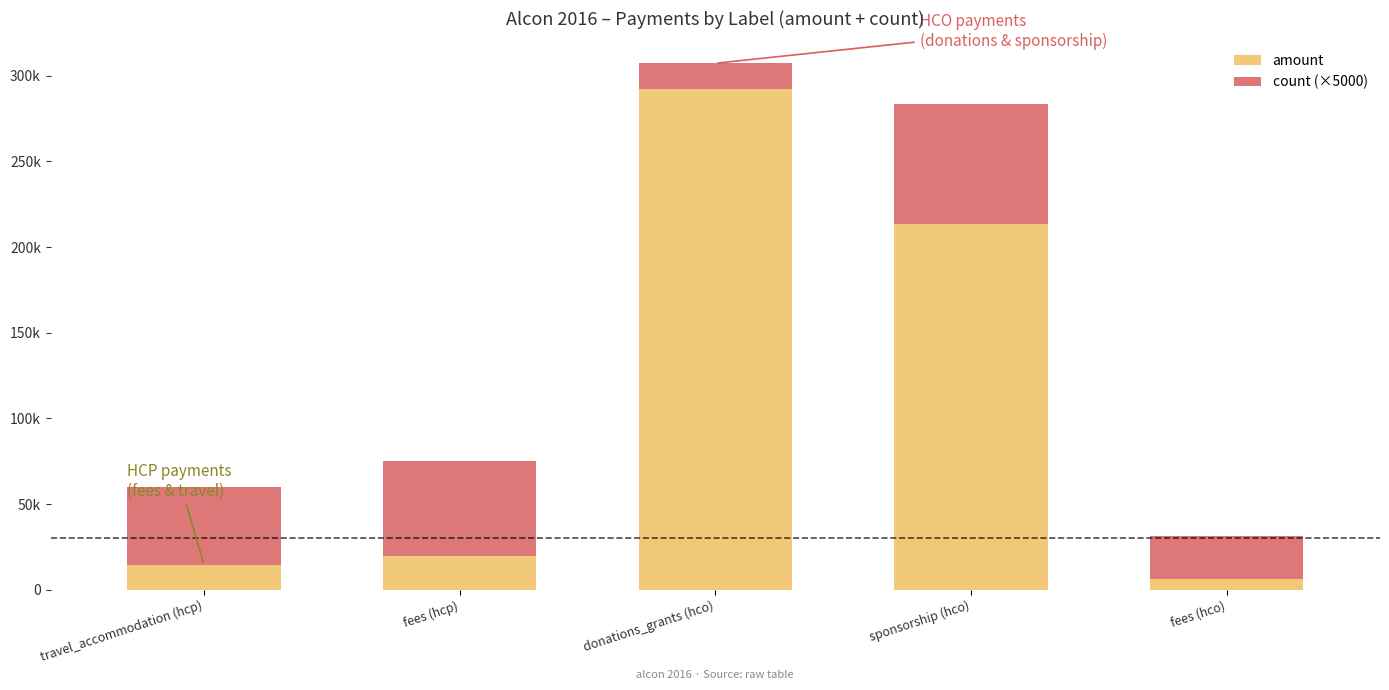

What are all the series names shown in the legend?

amount, count (×5000)